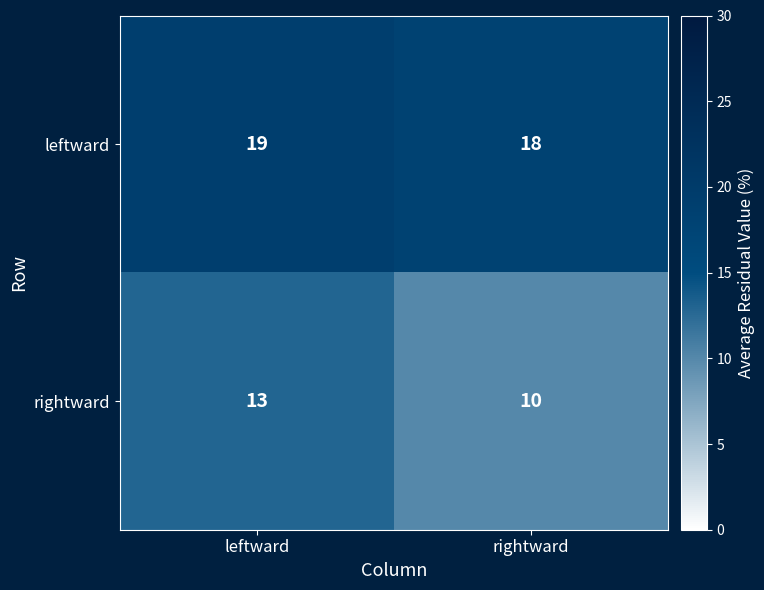

Which series has the largest total across all categories?

leftward